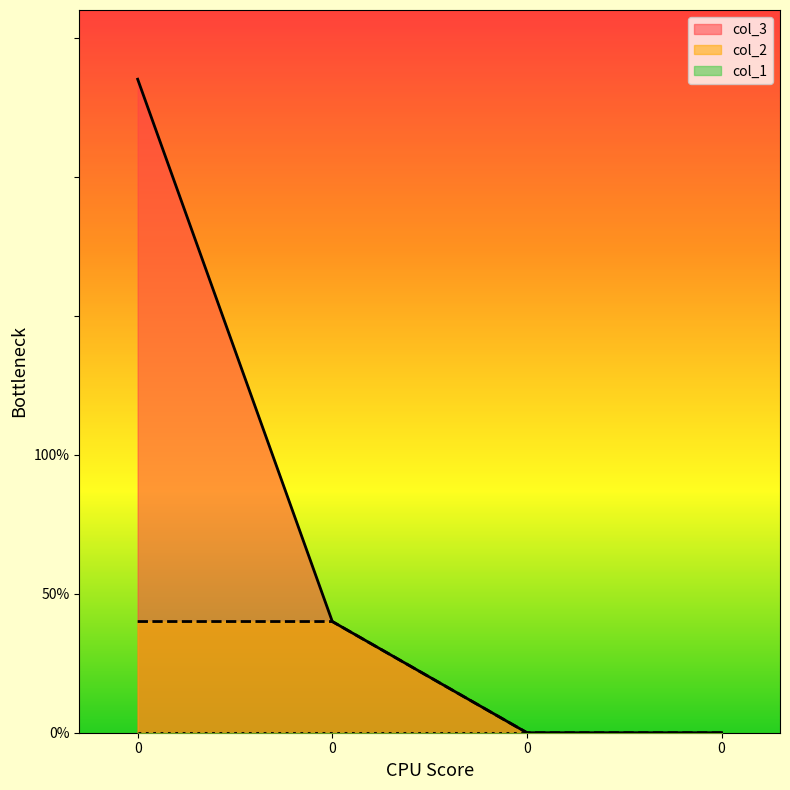

What is the value of the col_3 point at the 1st from the left?

235.1